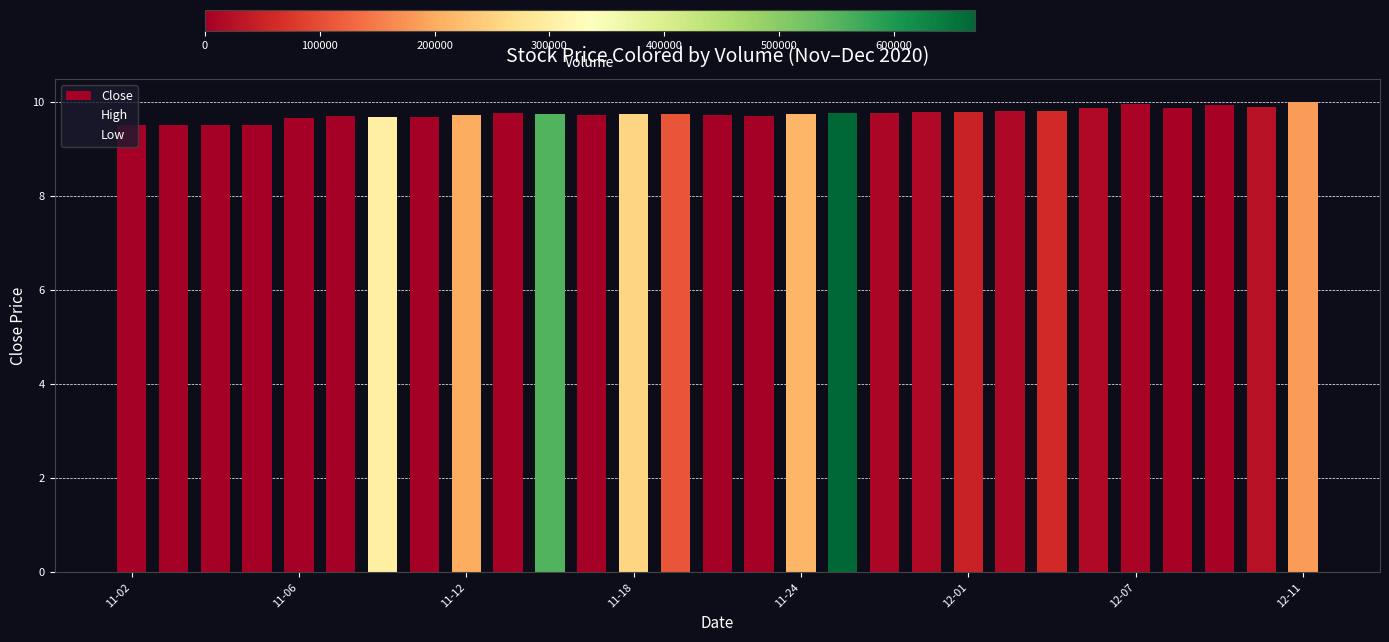

Are the bars horizontal?

No